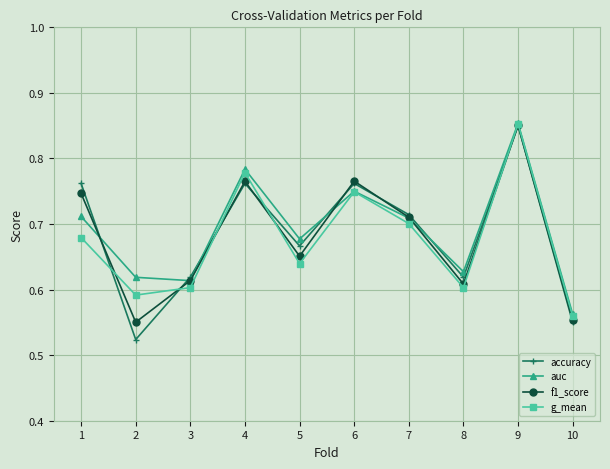

At which category does accuracy reach its first local valley?

2